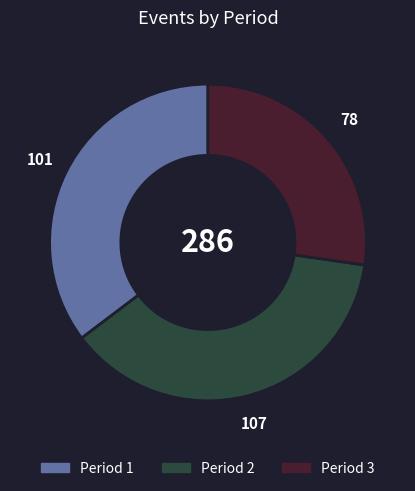

Which slice is the largest?

Period 2